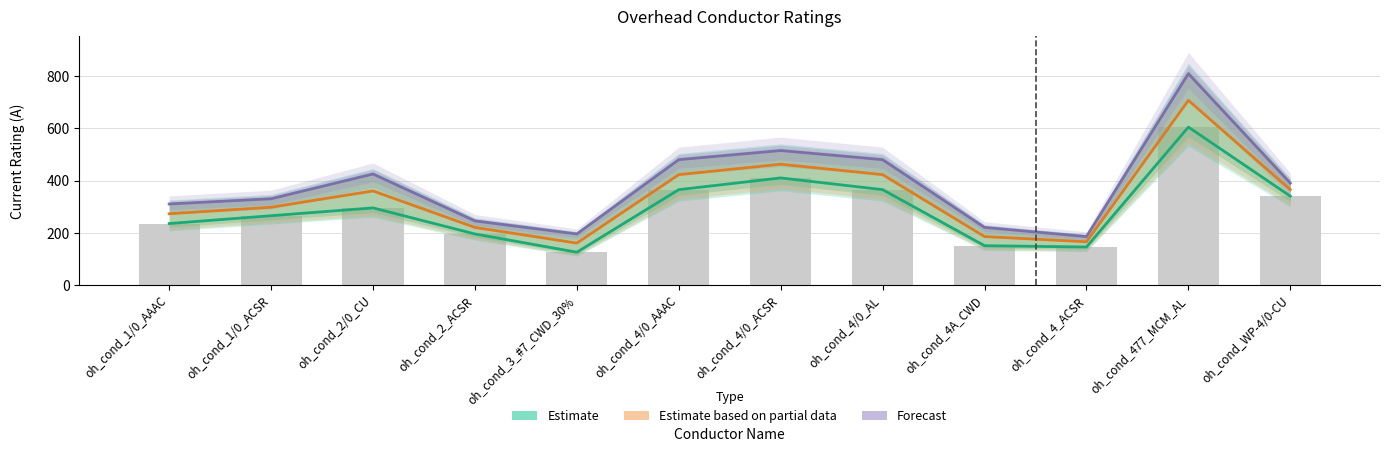

How many data points in Avg Rating are above 360?

5